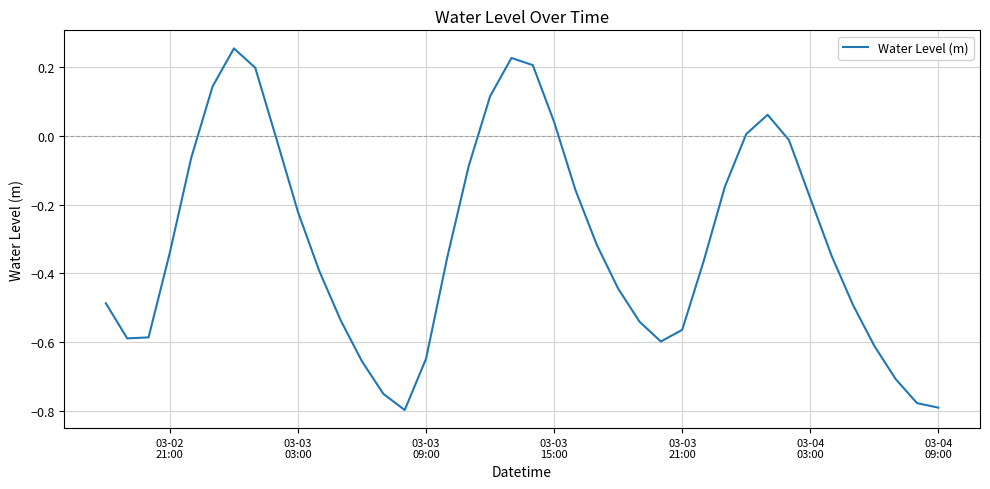

What is the difference between the maximum and minimum values?

1.1